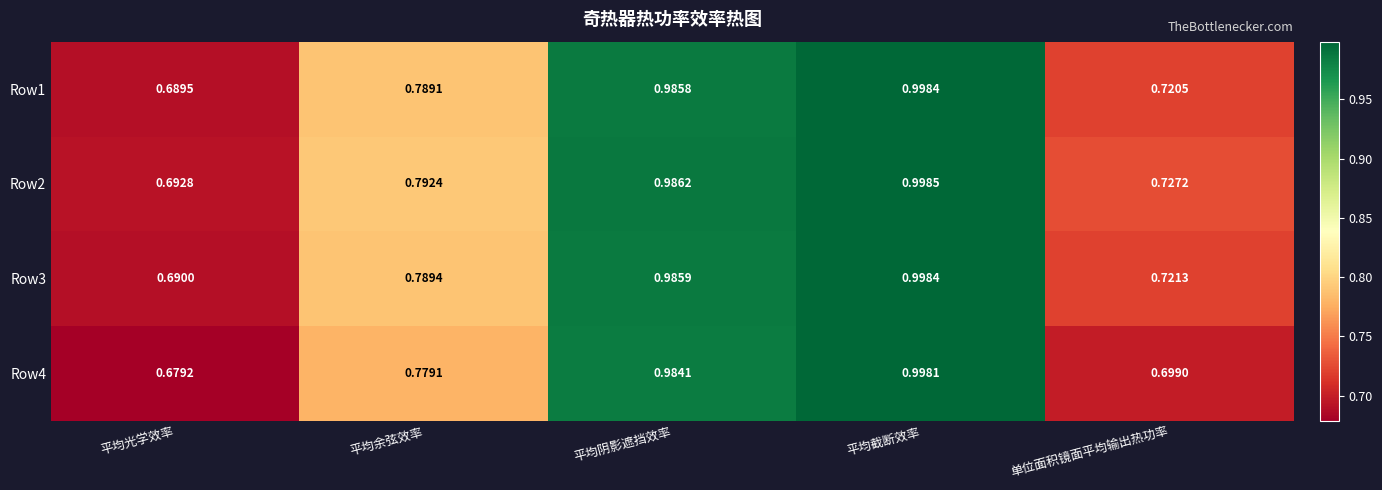

Rank the categories by Row4 value from highest to lowest.

平均截断效率, 平均阴影遮挡效率, 平均余弦效率, 单位面积镜面平均输出热功率, 平均光学效率